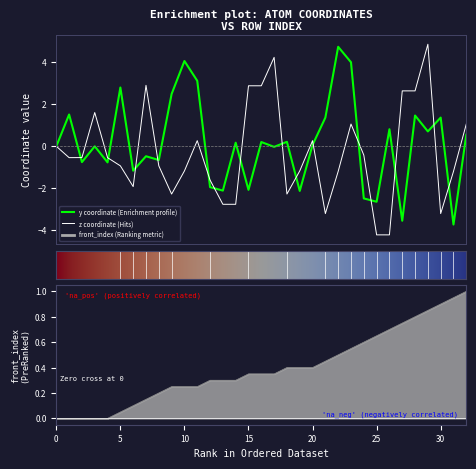

Rank the series by their average value, from highest to lowest.

front_index, y, z